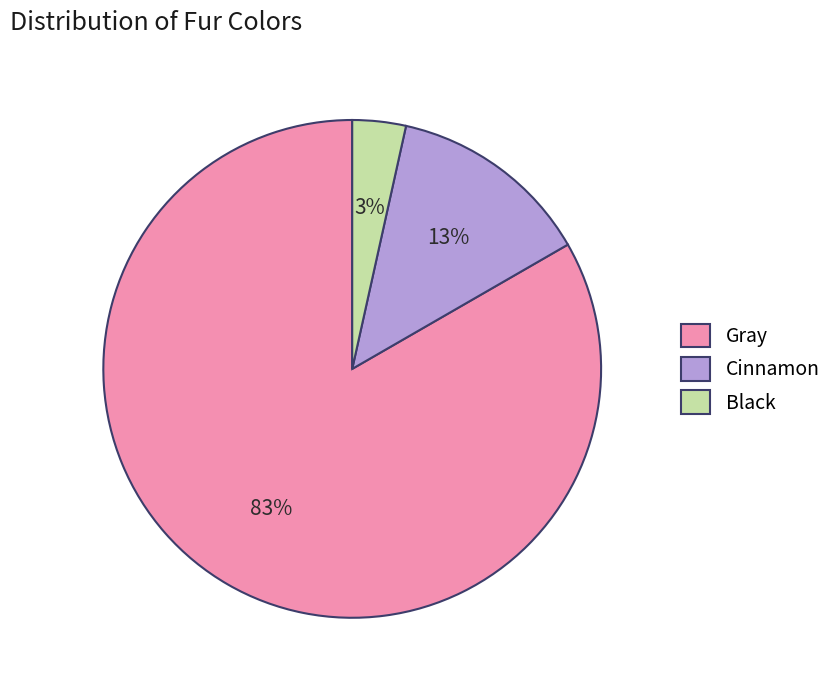

Is it true that Cinnamon is 13% of the pie?

True